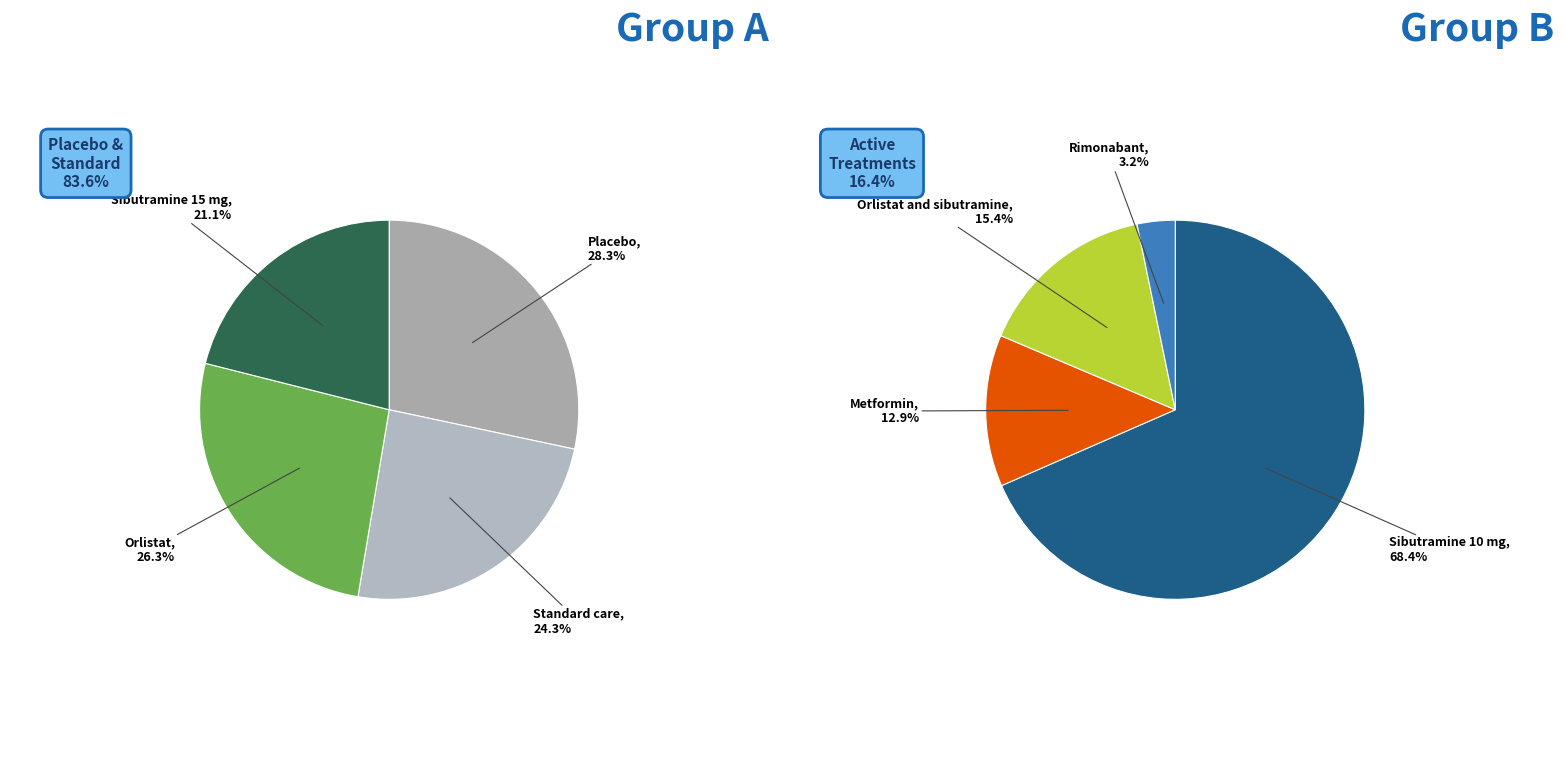

Which slice is the smallest?

Rimonabant